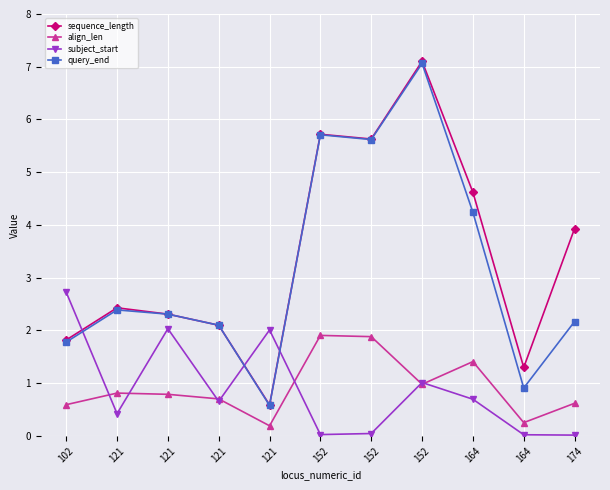

Does the chart display data point markers on the line(s)?

Yes